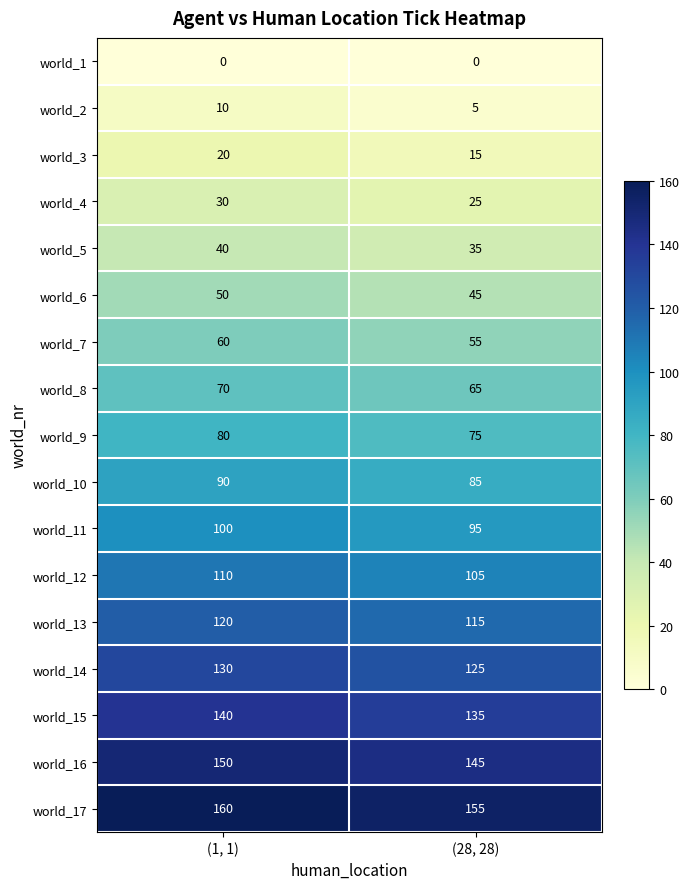

How many categories are shown in the chart?

2